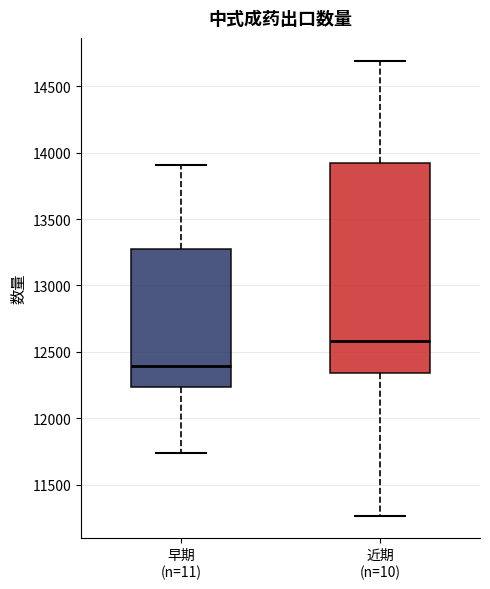

Which box is the tallest, from its lower edge to its upper edge?

近期 (n=10)